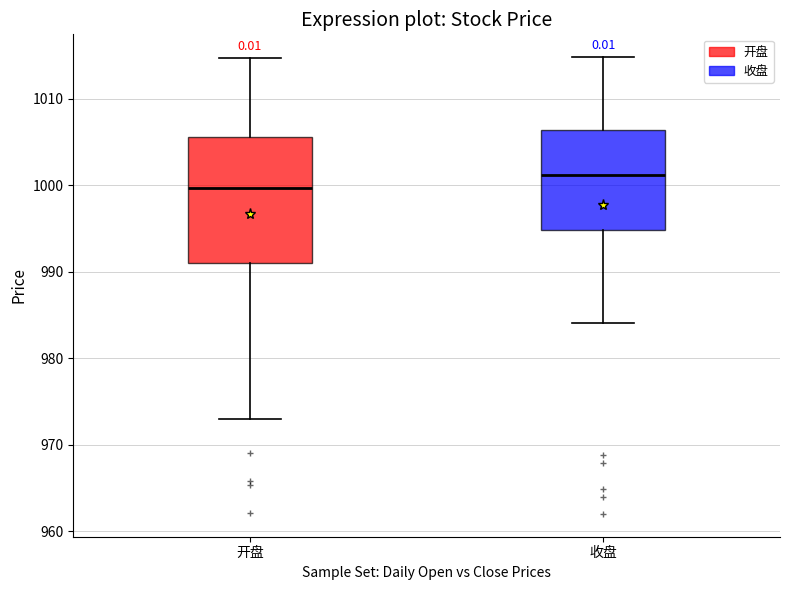

Where does the upper whisker of the box for 开盘 end on the y-axis? The values are not printed on the chart, so give them approximately, as read against the axis.

1015